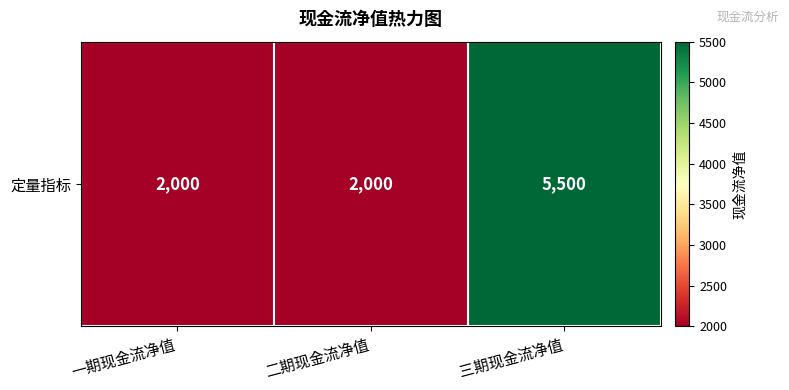

Reading left to right, transcribe all the data shown in this chart.

2000	2000	5500